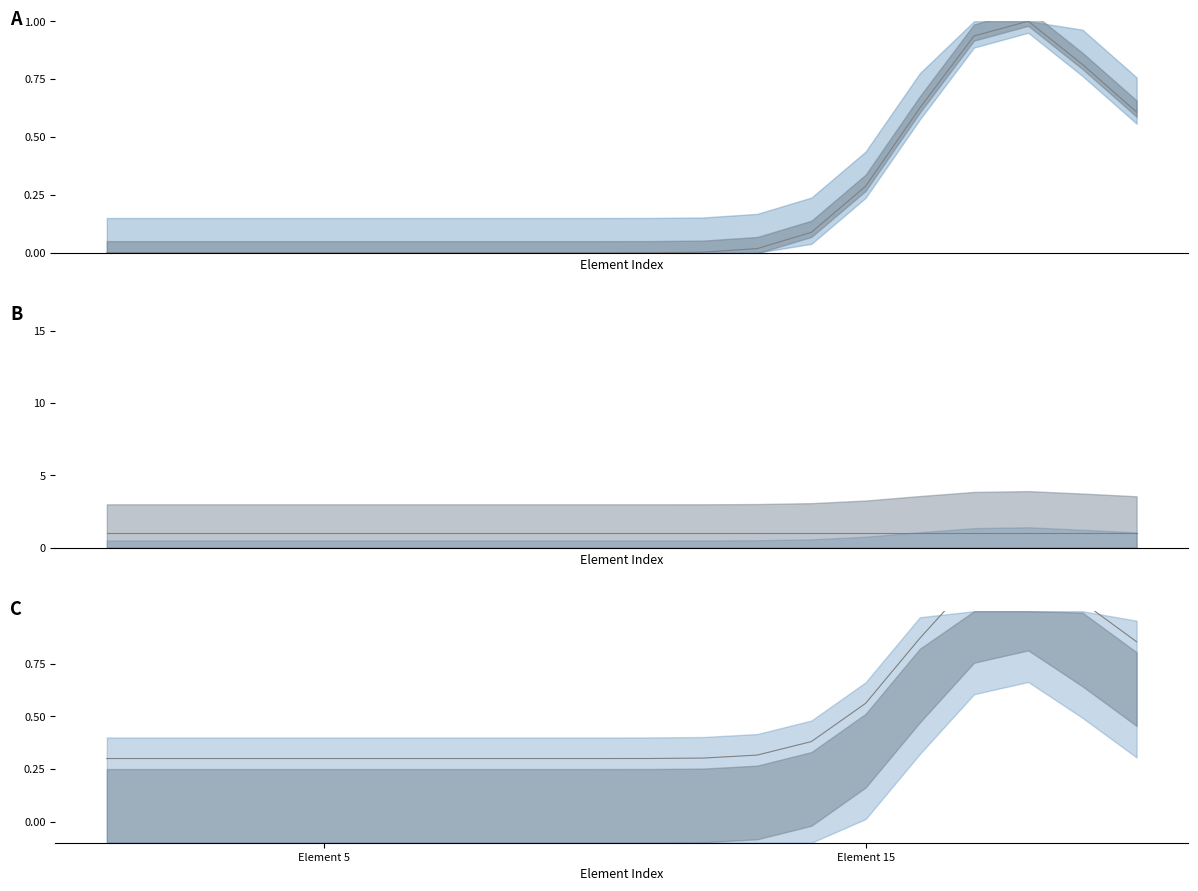

True or false: Base Min and Min/Max ratio cross at least once.

True